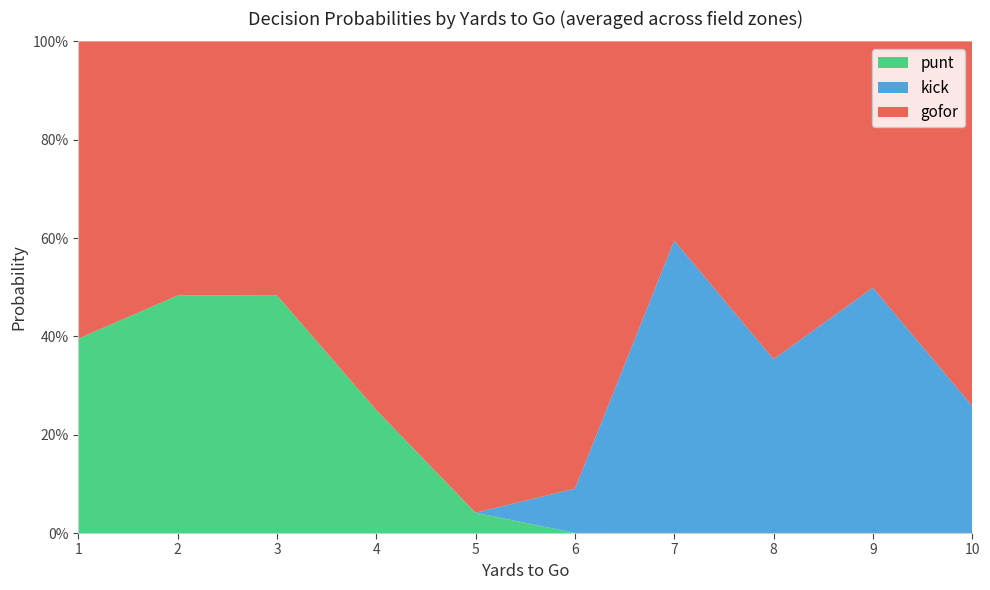

What are all the series names shown in the legend?

punt, kick, gofor